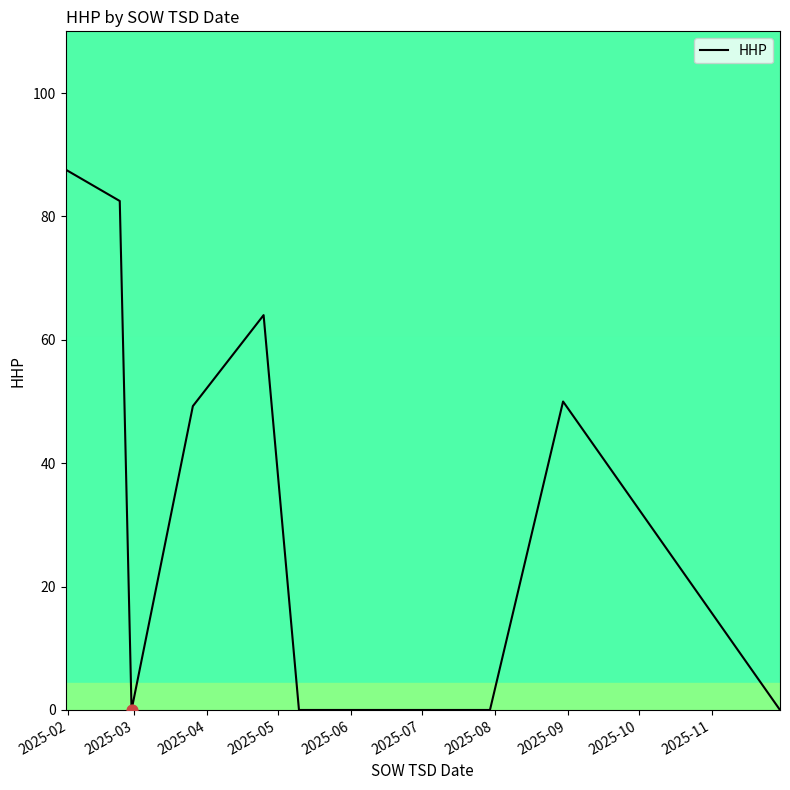

What is the maximum value shown in the chart?

87.6